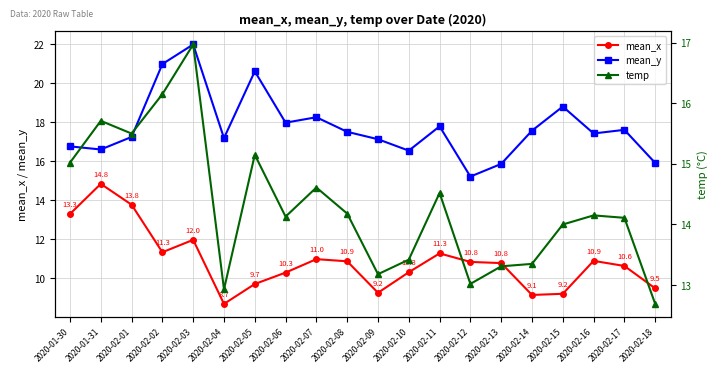

Between 2020-02-03 and 2020-02-05, which is larger?

2020-02-03